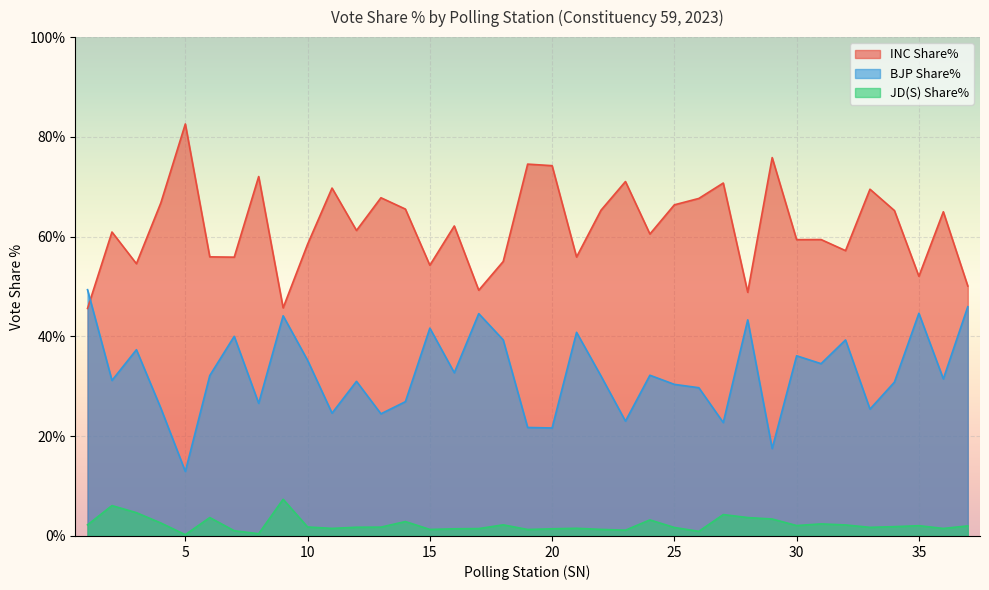

What is the highest value of the BJP Share% series?

49.4